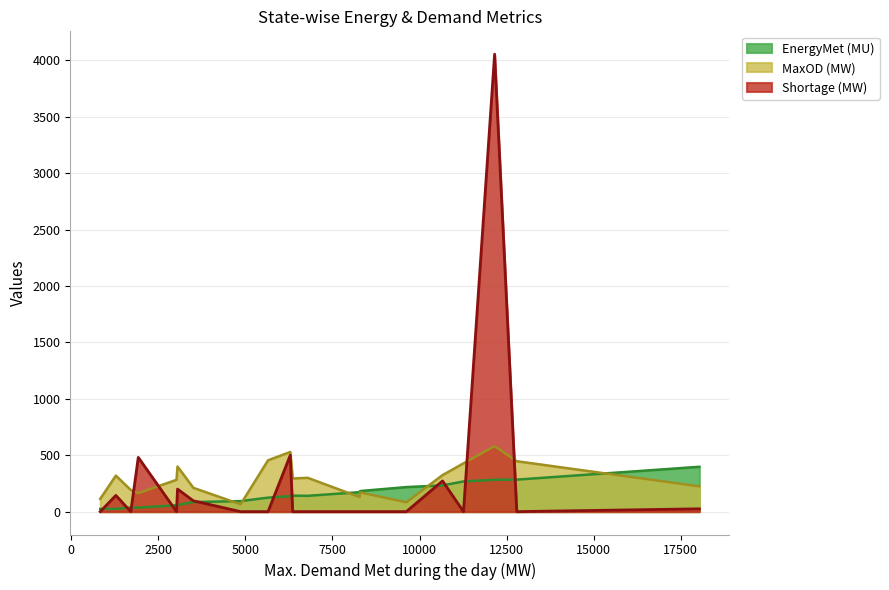

Which series has the widest spread of values?

Shortage (MW)